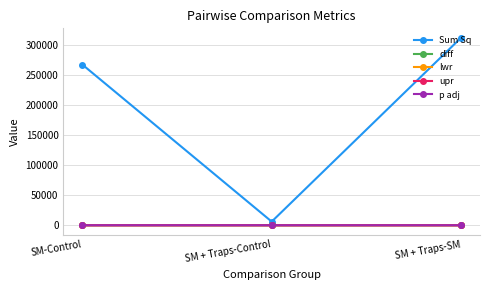

How many values in the diff series exceed -8?

1